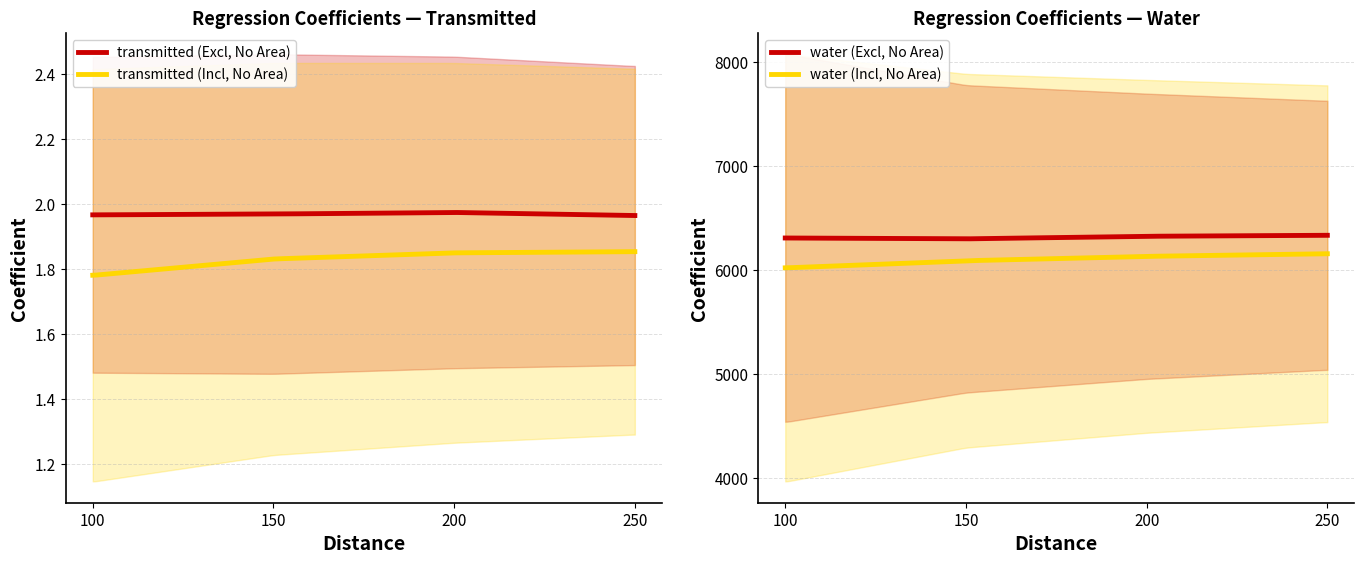

How many lines are shown in the chart?

4